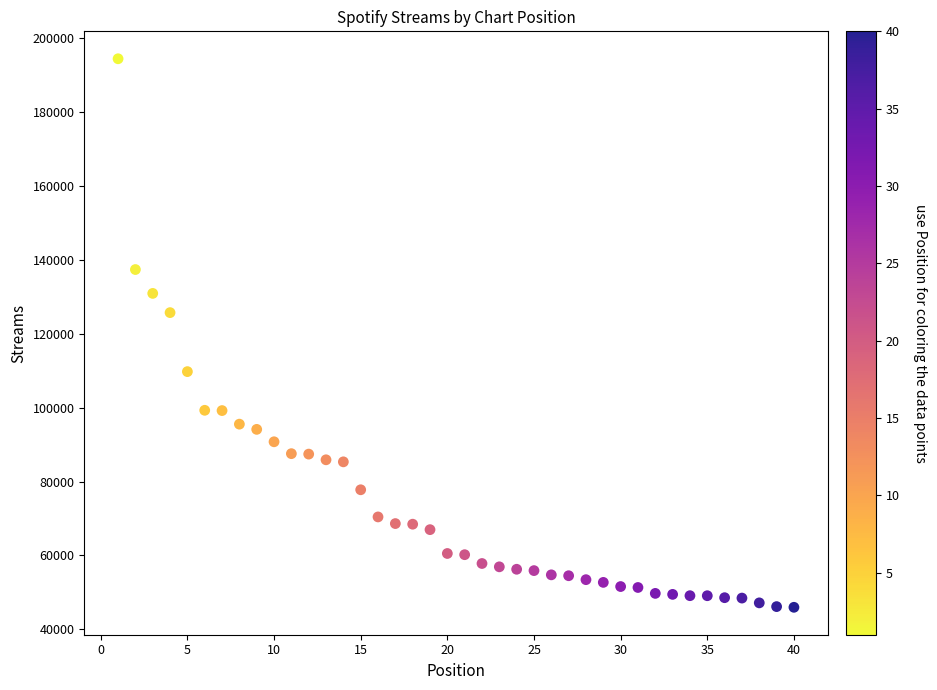

What Y value in the scatter plot is closest to 120218?

125743